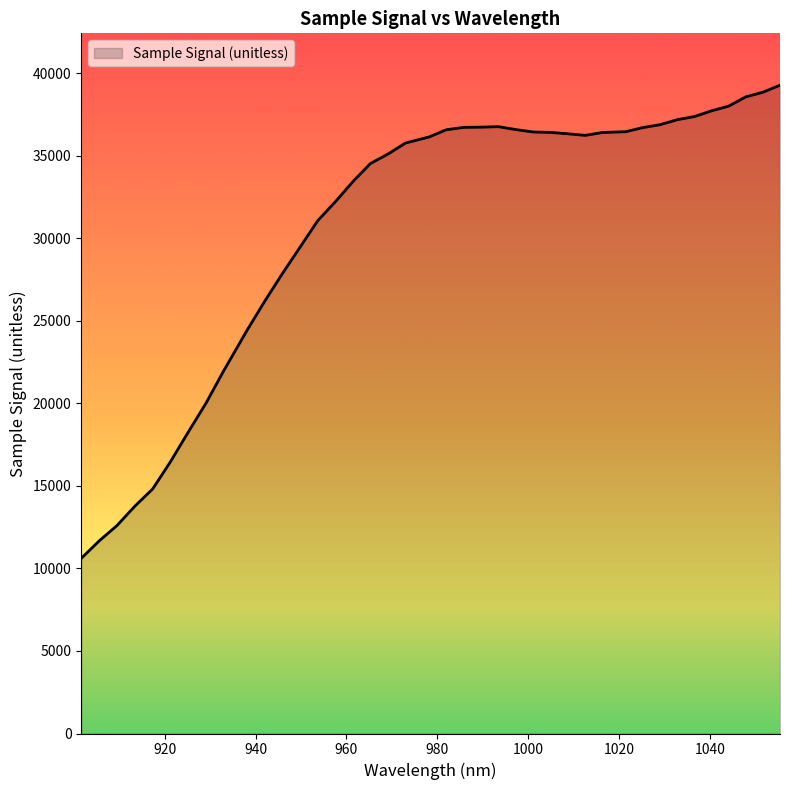

What is the maximum value shown in the chart?

39280